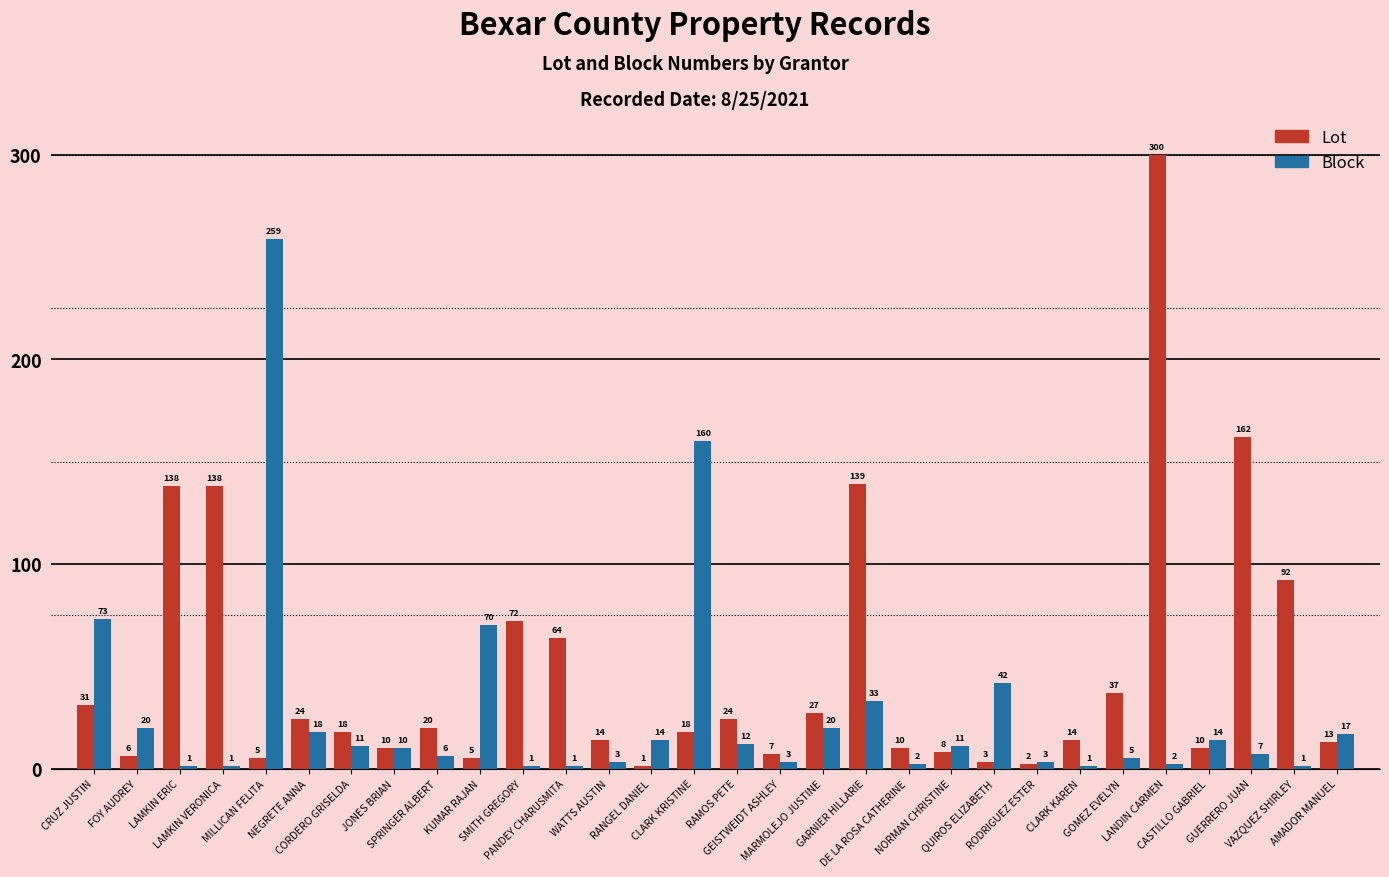

What is the label of the 11th bar from the left?

SMITH GREGORY